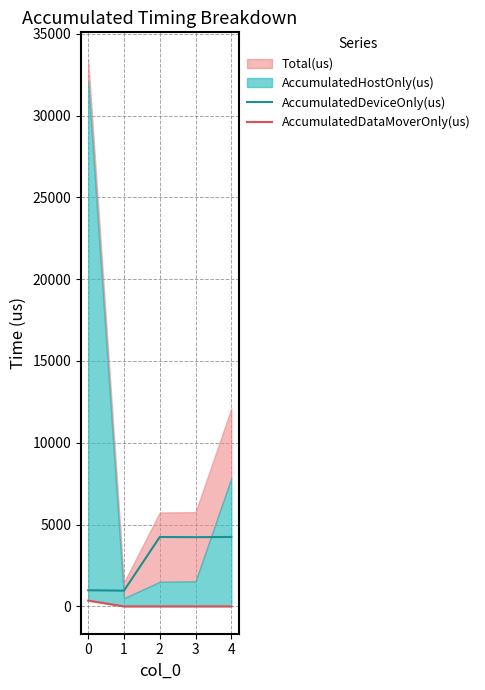

Is it true that AccumulatedDeviceOnly(us) equals 4240.1 at 2?

True